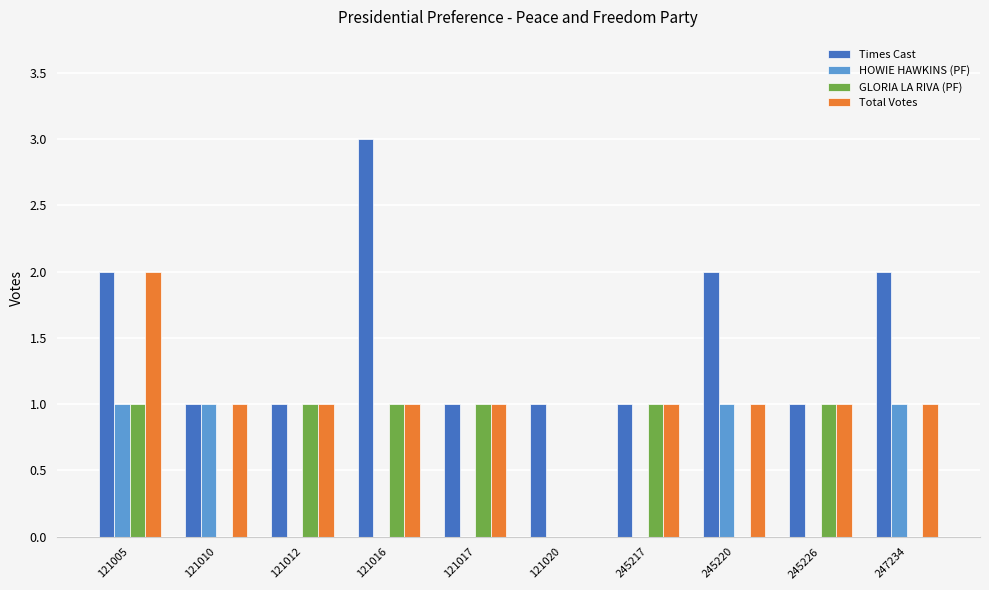

How many groups of bars are there?

10